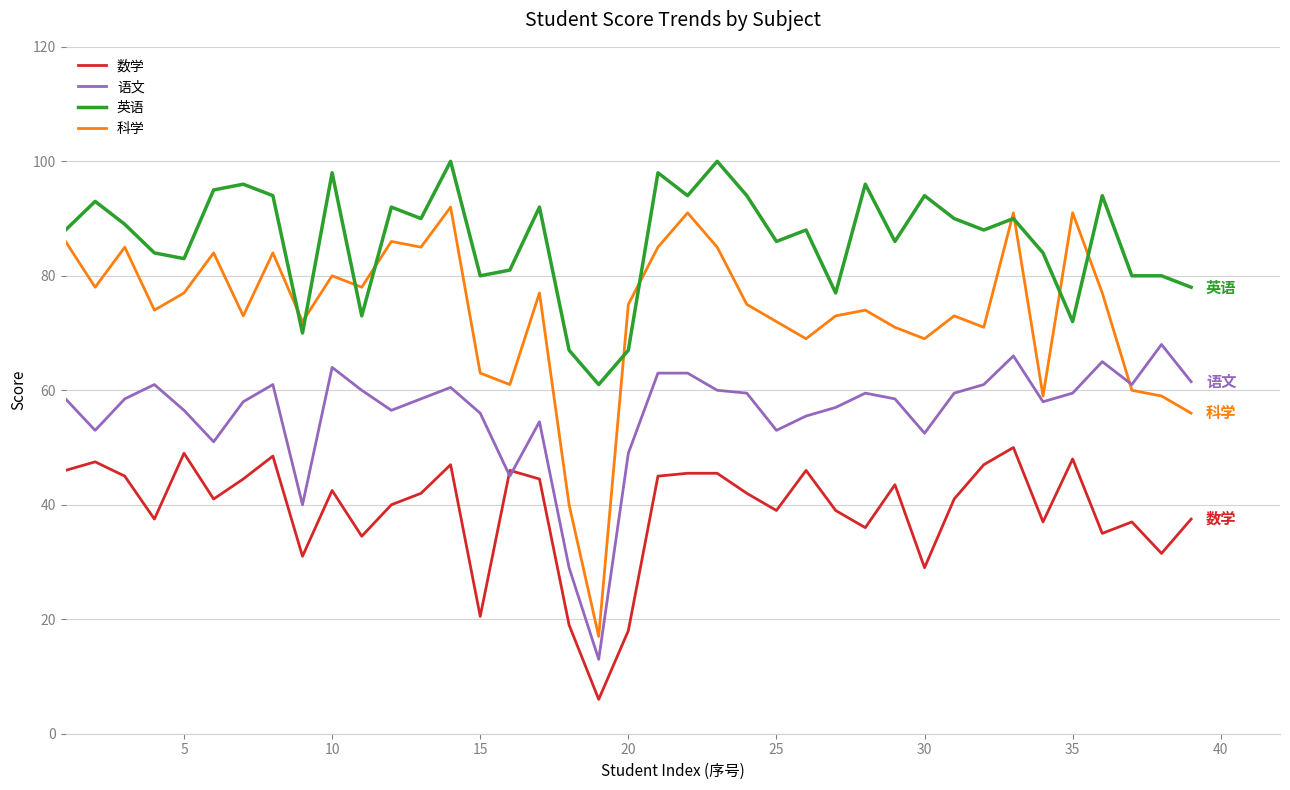

True or false: 数学 and 英语 intersect in this chart.

False